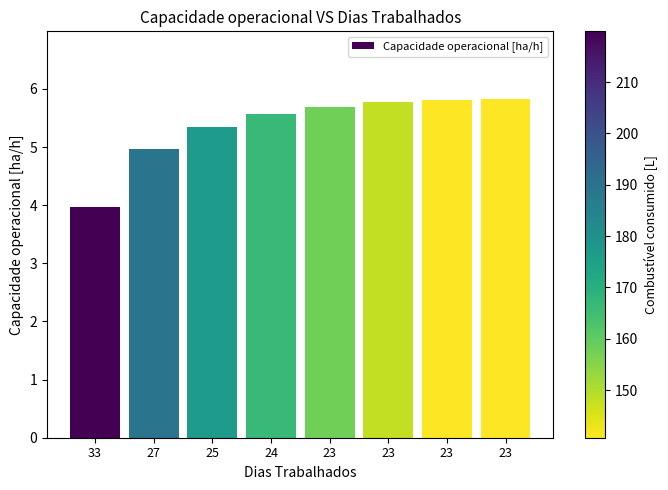

Read the value at 23.

5.8